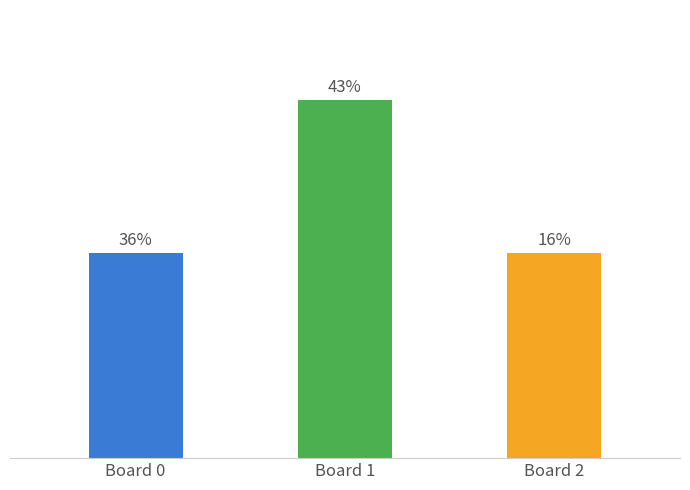

List the labels in order of value, largest first.

Board 1, Board 0, Board 2